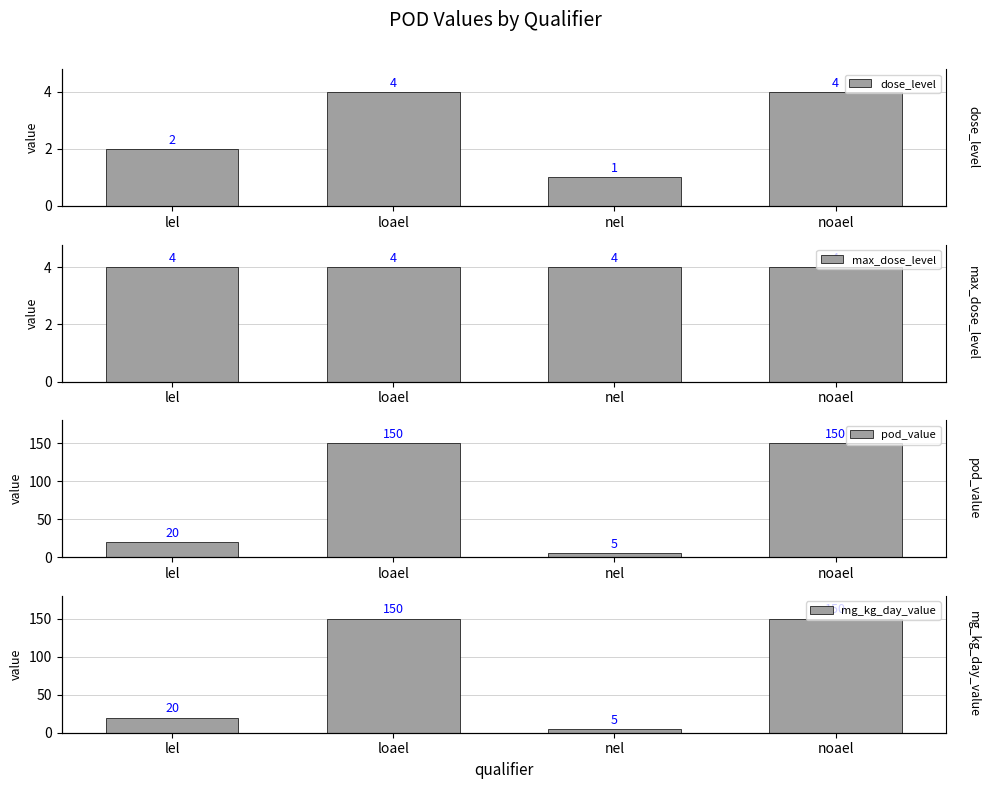

How many data points does each series have?

4